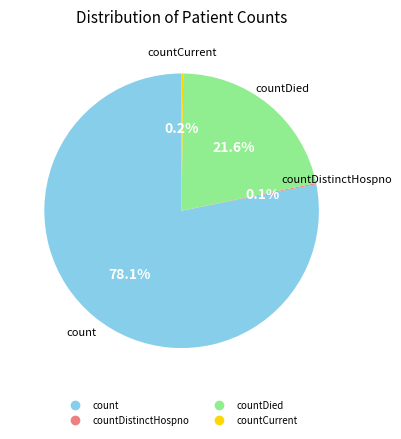

Does any single category account for the majority?

Yes